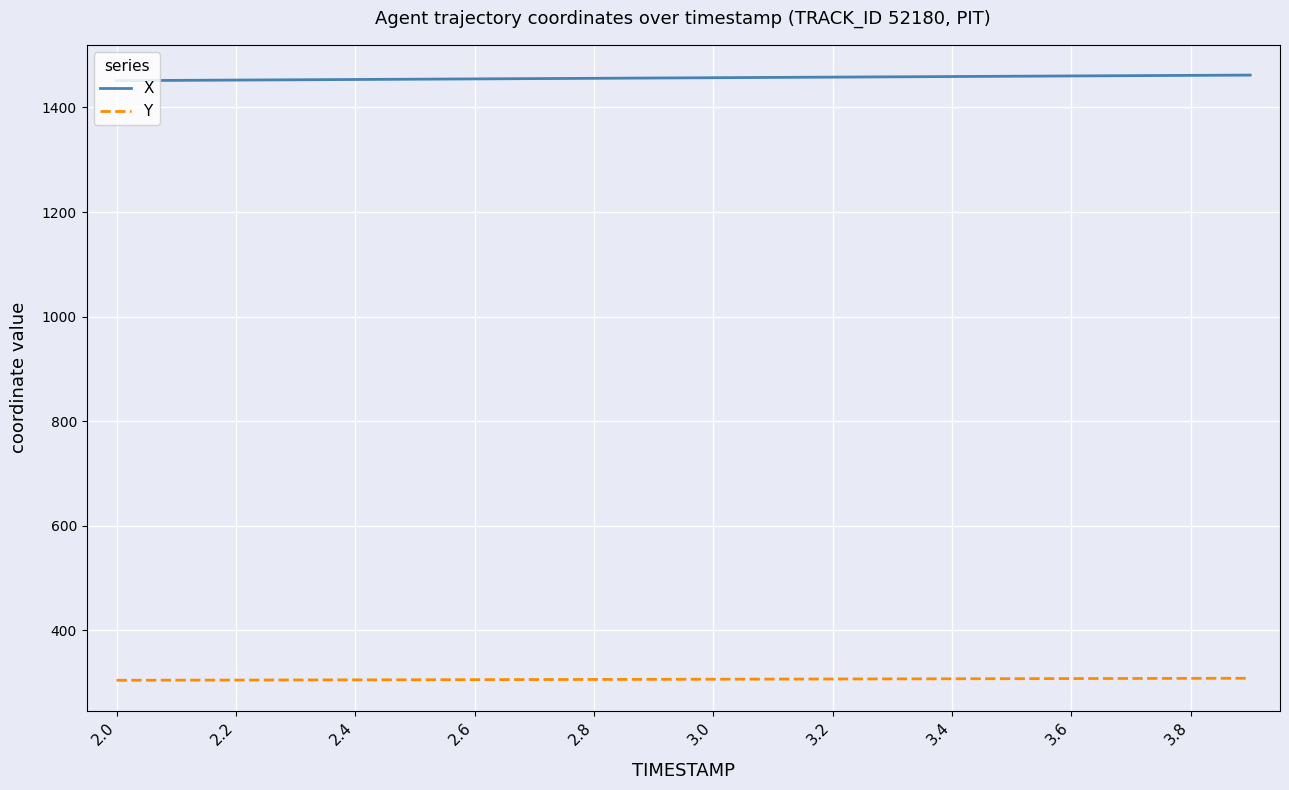

Which series has the largest total across all categories?

X